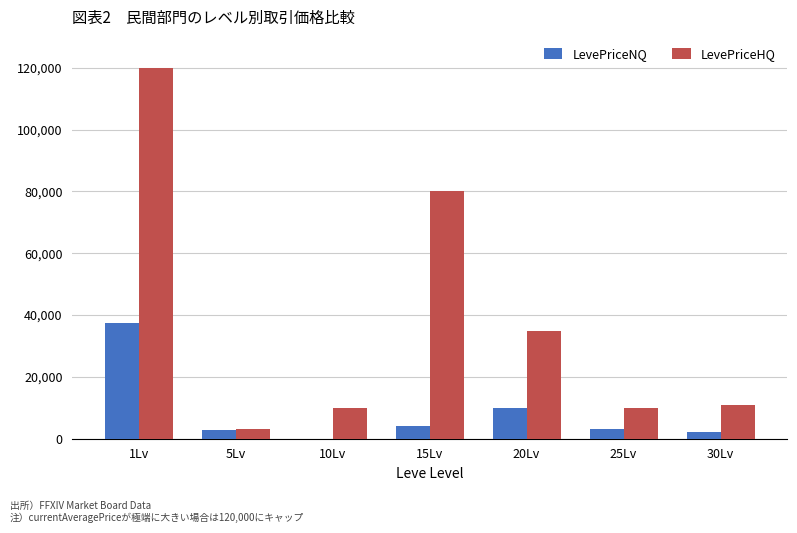

At which category is the sum across all series the highest?

1Lv